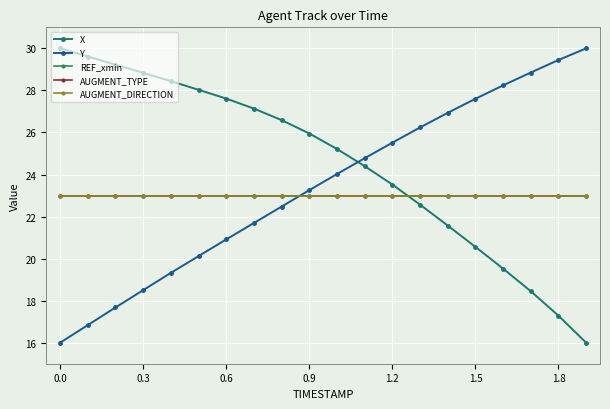

True or false: REF_xmin and AUGMENT_DIRECTION cross at least once.

False